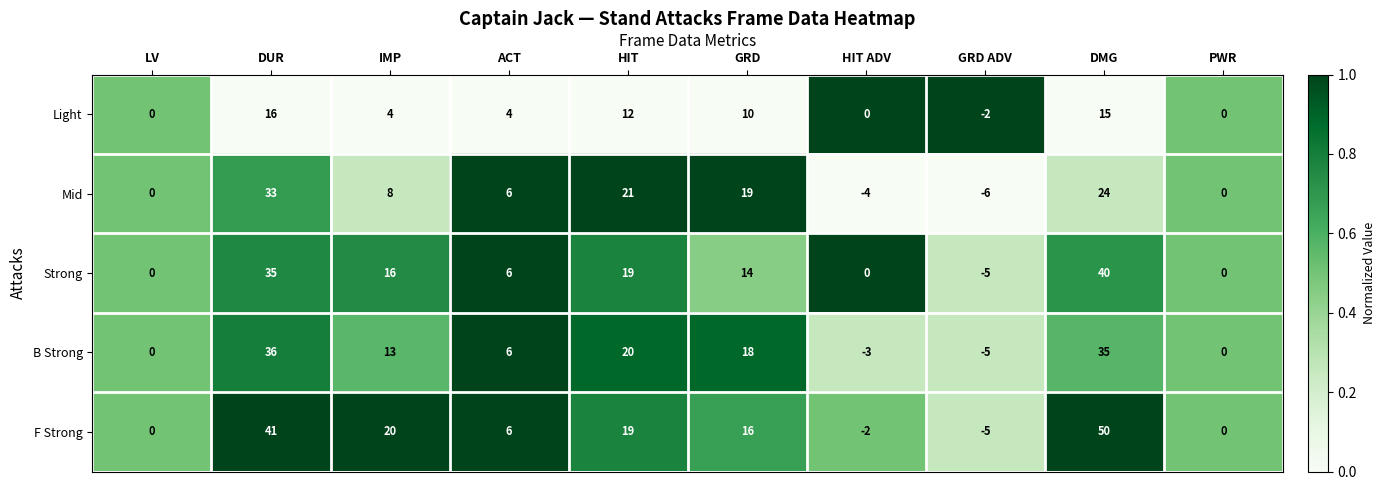

The value of Mid at IMP is 8. True or false?

True